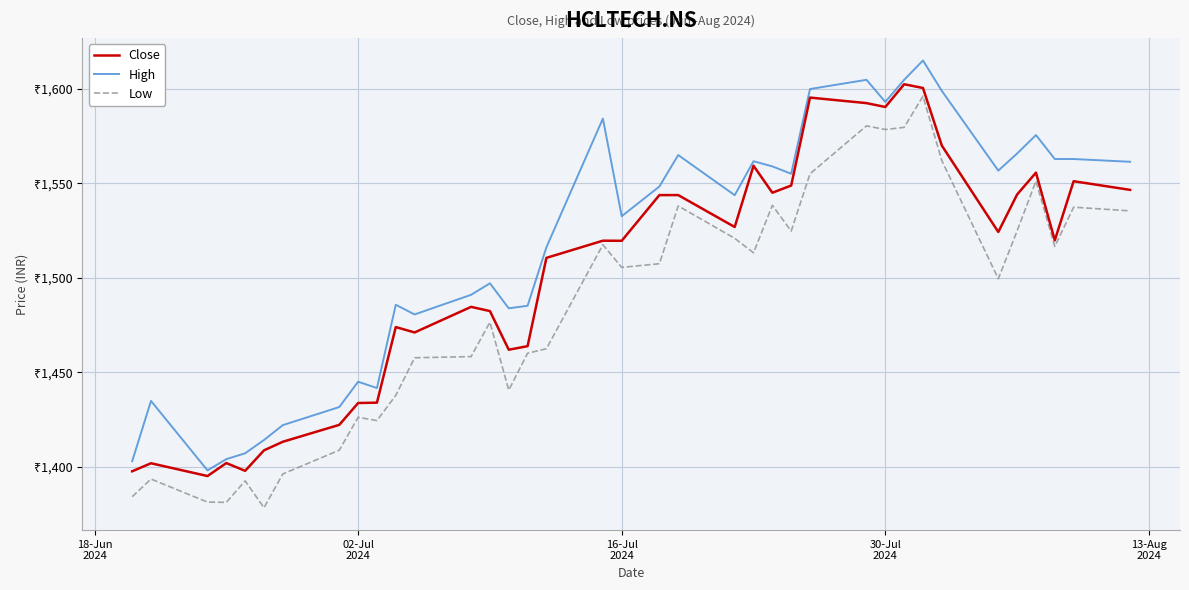

Does the chart display data point markers on the line(s)?

No